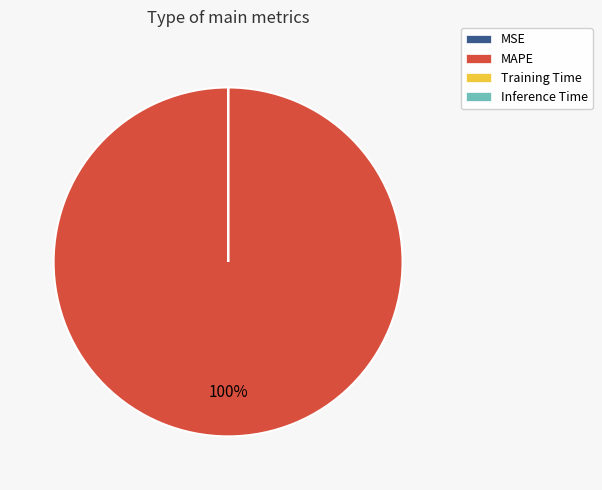

The MAPE slice represents 100% of the pie. True or false?

True